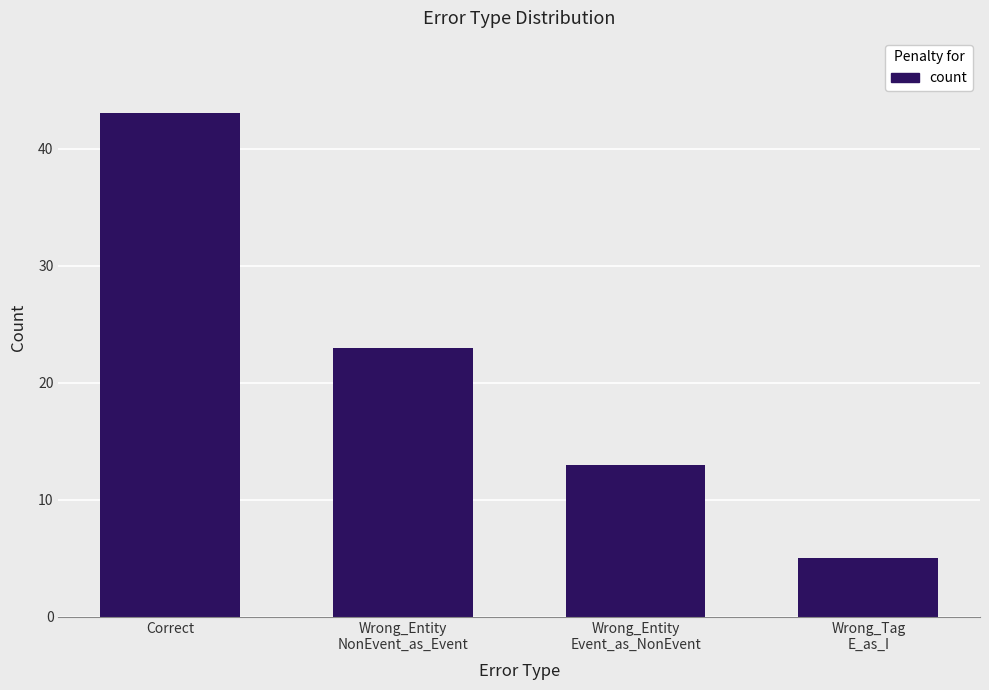

Which label corresponds to the smallest value in the chart?

Wrong_Tag
E_as_I